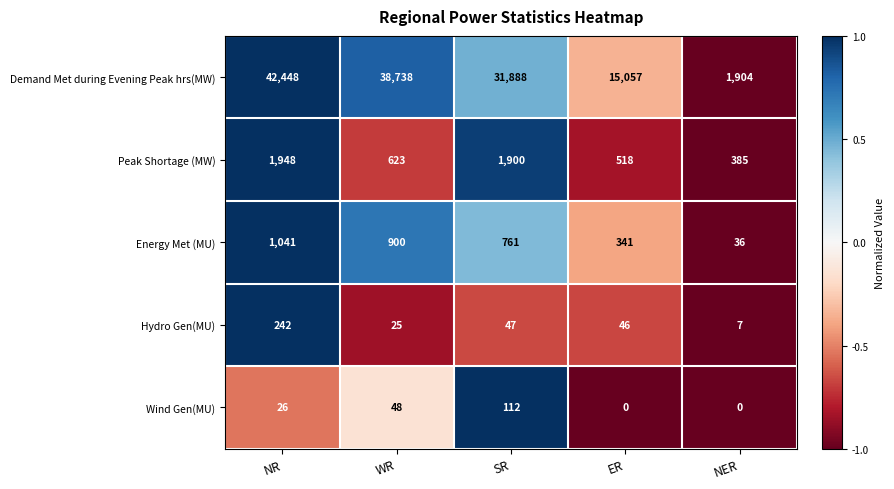

Where does the Hydro Gen(MU) series first go above 46?

NR